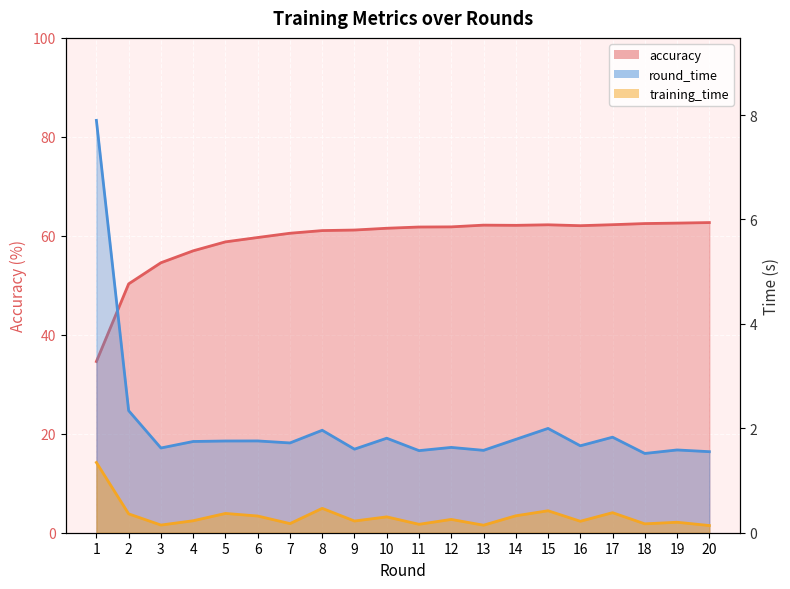

How many lines are shown in the chart?

3